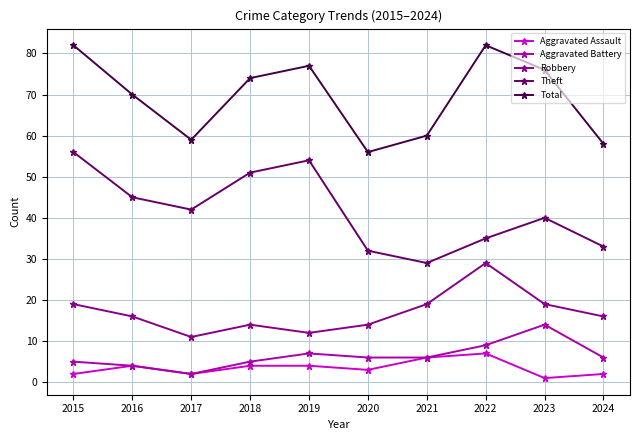

Is the value of Theft at 2020 greater than the value of Total at 2022?

No